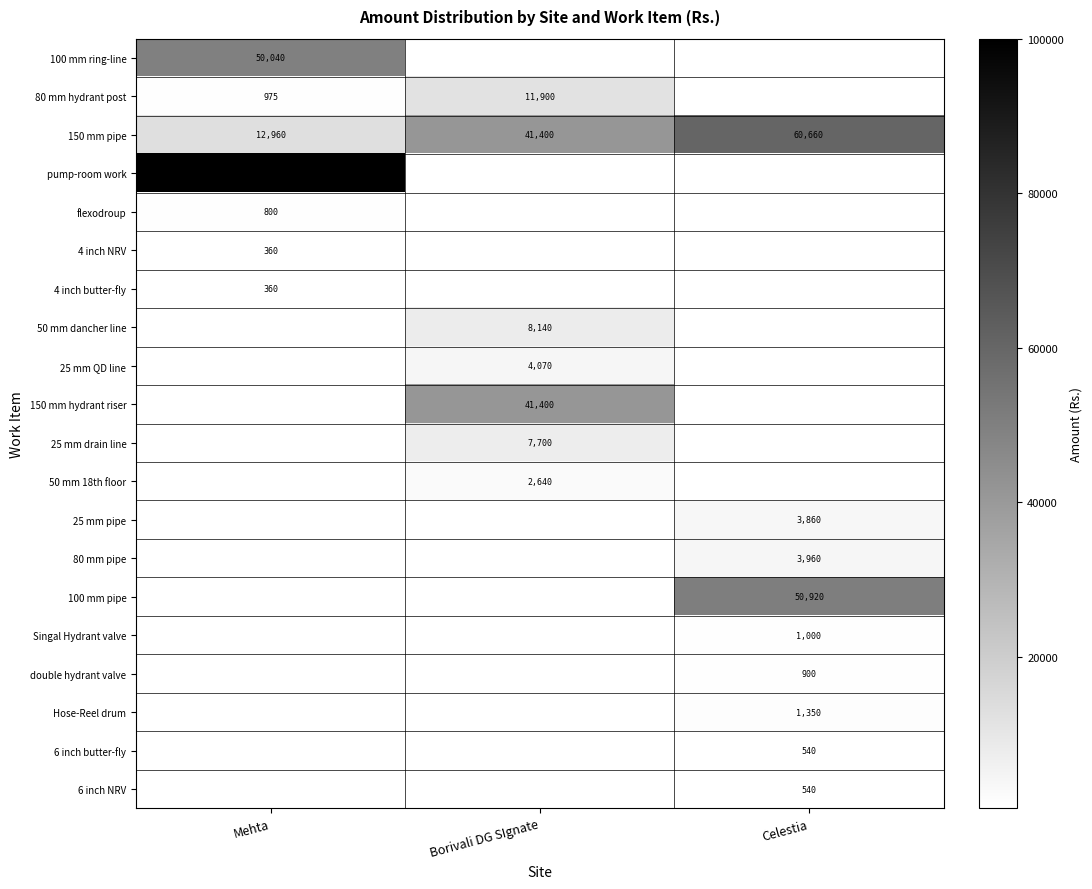

True or false: pump-room work has a value of 100000 at Mehta.

True